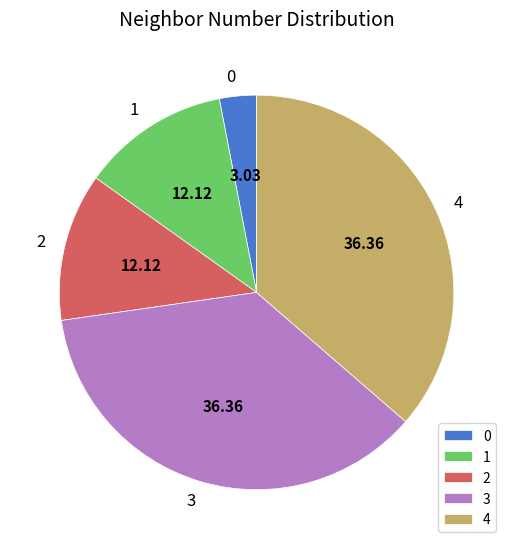

What is the ratio of the value at 2 to the value at 3?

0.3